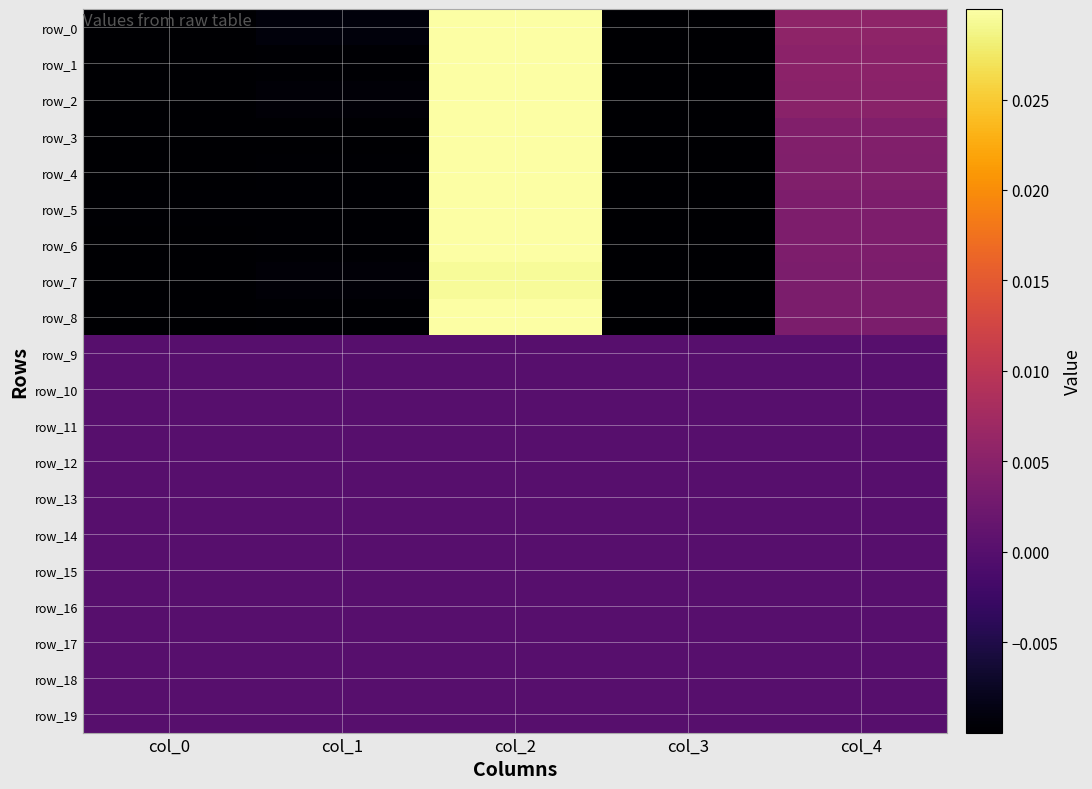

At how many categories does at least one series exceed 0?

2